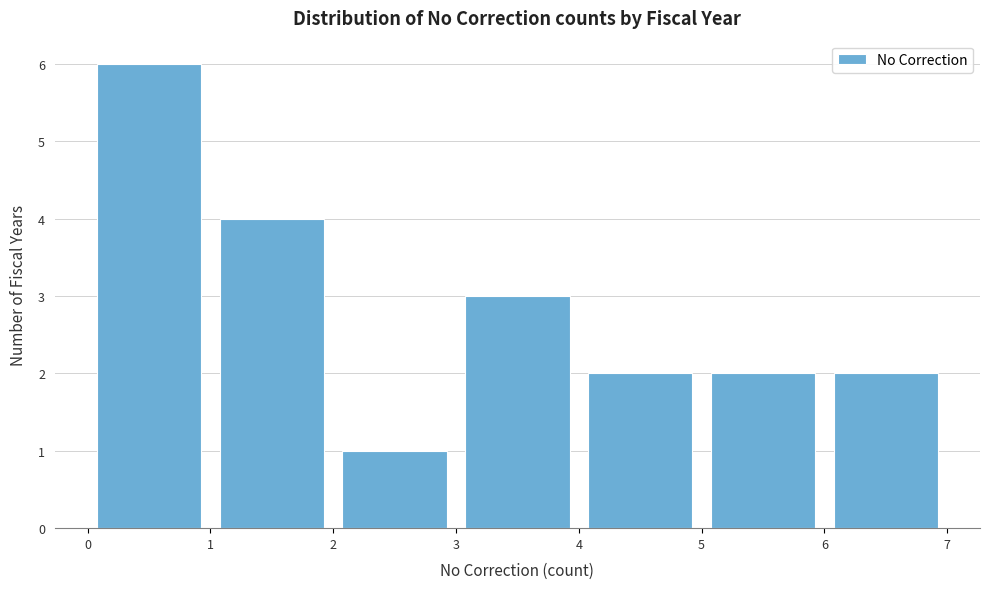

What is the height of the bar covering 3 to 4 on the x-axis? The values are not printed on the chart, so give them approximately, as read against the axis.

3